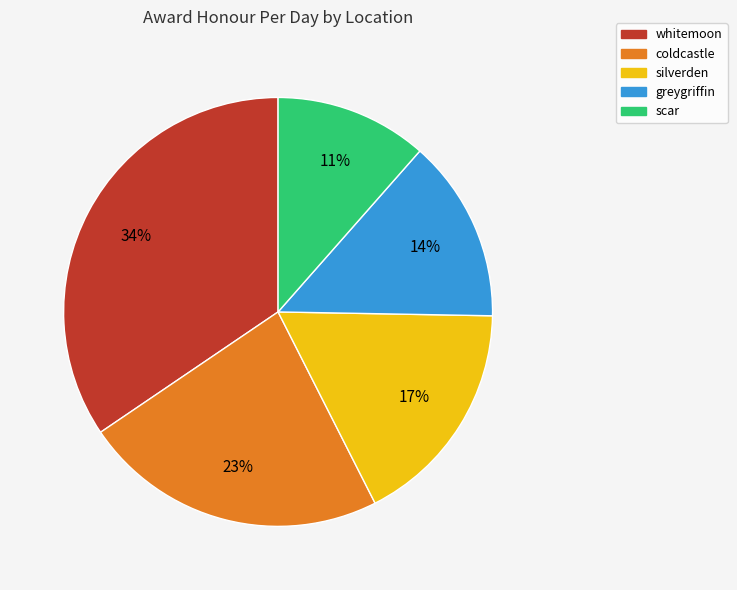

Does scar account for over 50% of the chart?

No